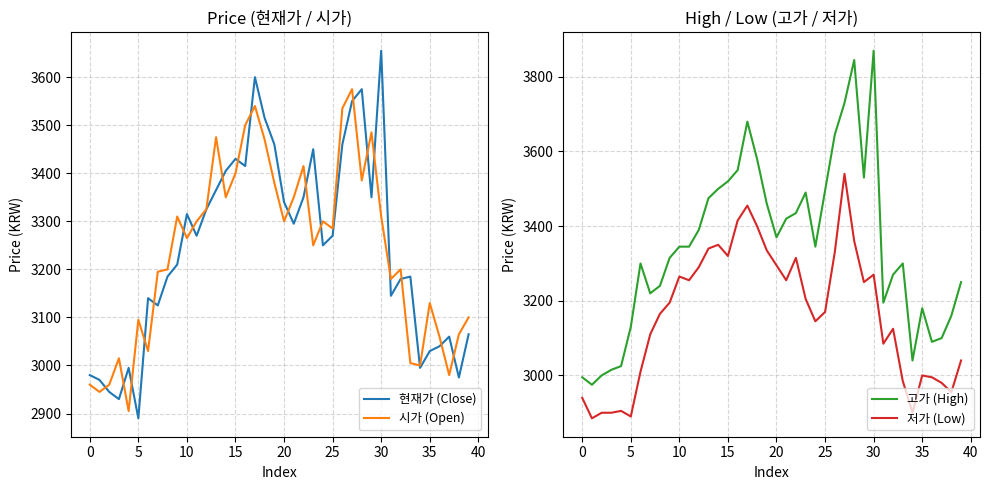

True or false: 저가 (Low) has a value of 5102 at 35.

False